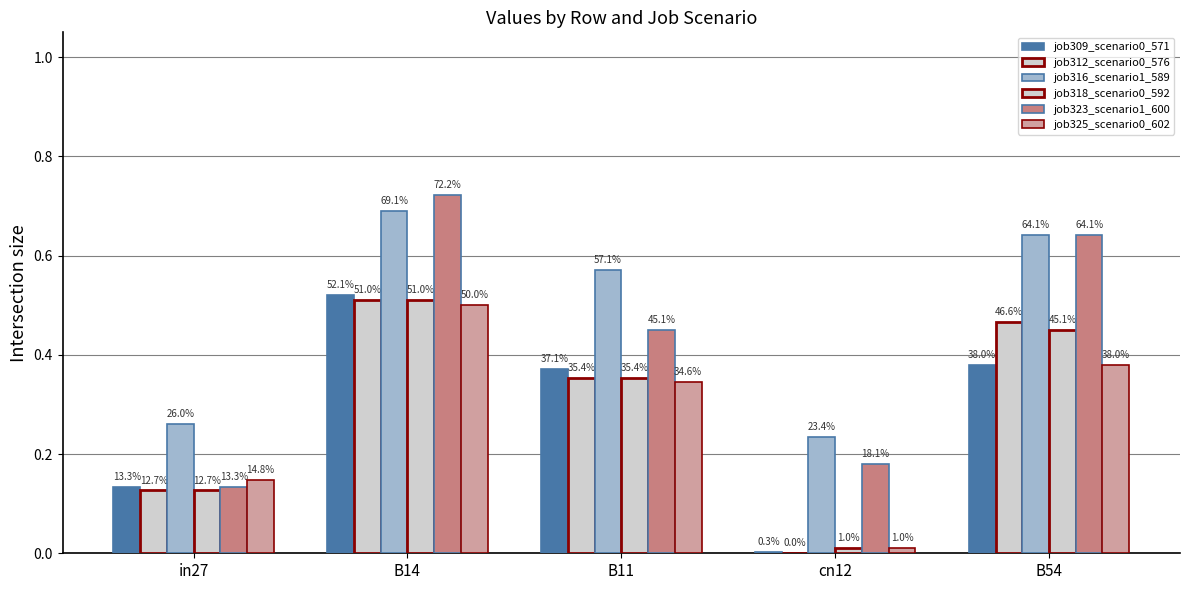

Are the bars grouped side by side (vs. stacked)?

Yes